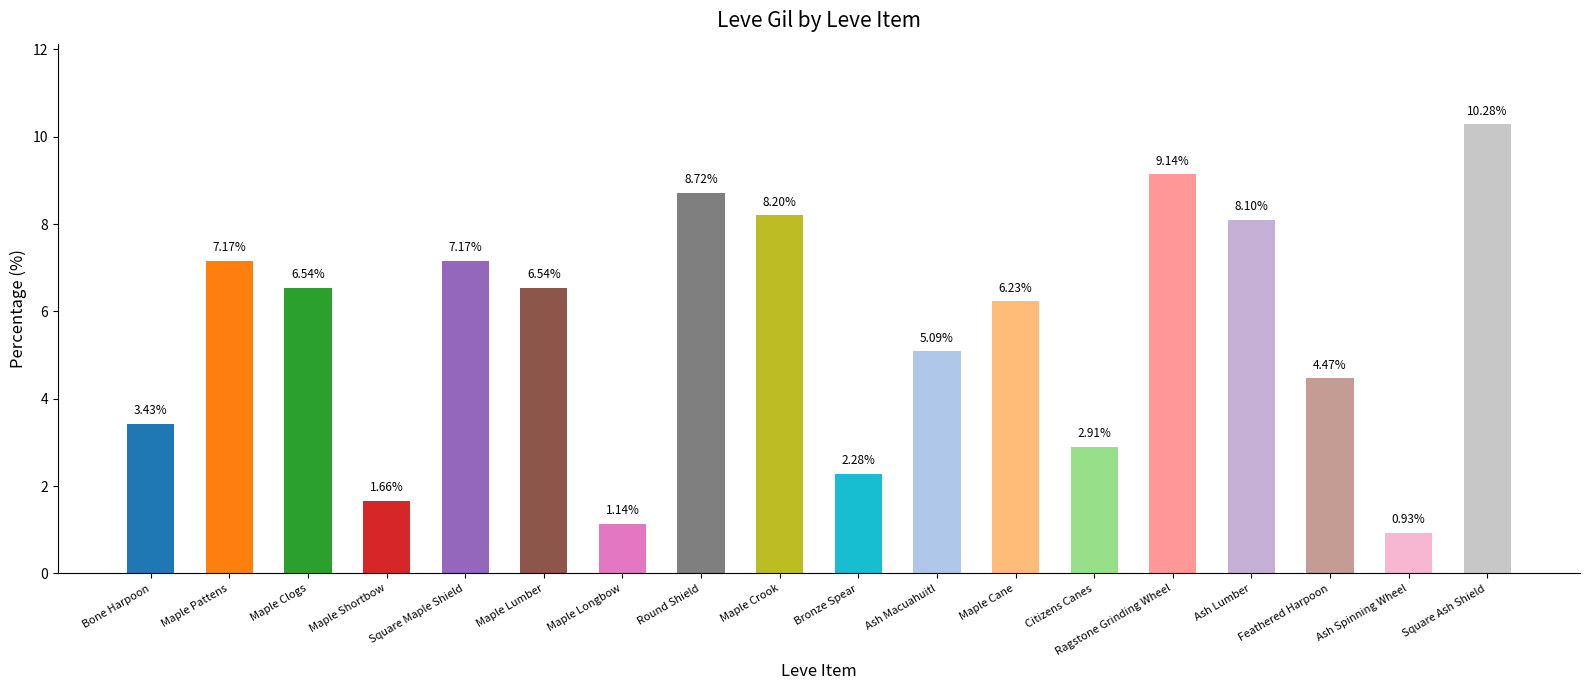

At which category does the chart reach its peak across all series?

Square Ash Shield